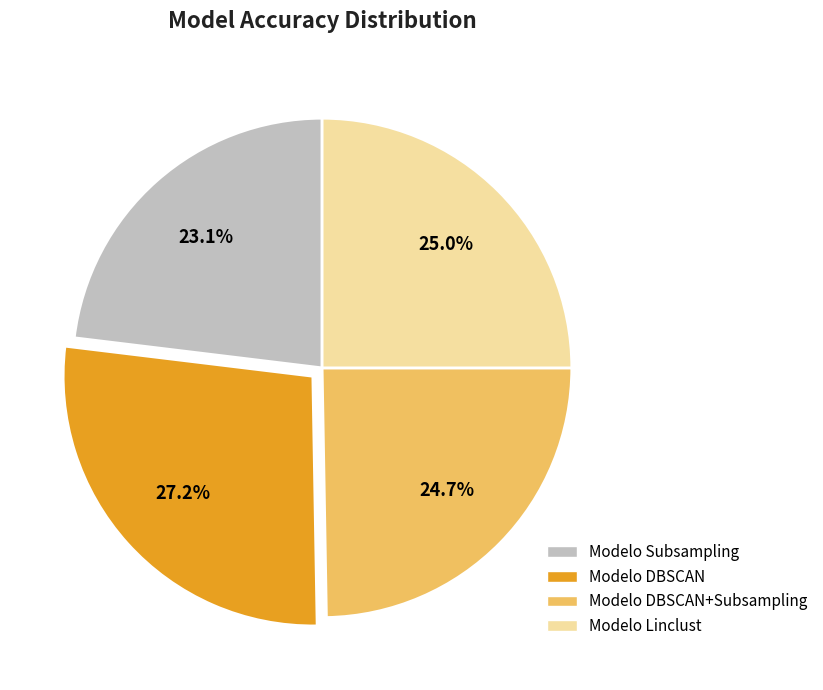

To the nearest percent, what is the combined percentage of Modelo DBSCAN+Subsampling and Modelo DBSCAN?

52%